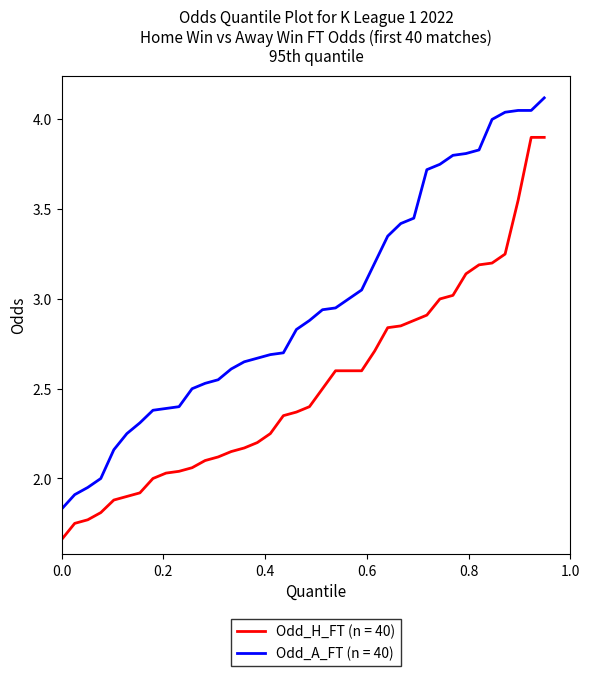

Which series has the largest range (max minus min)?

Odd_A_FT (n = 40)